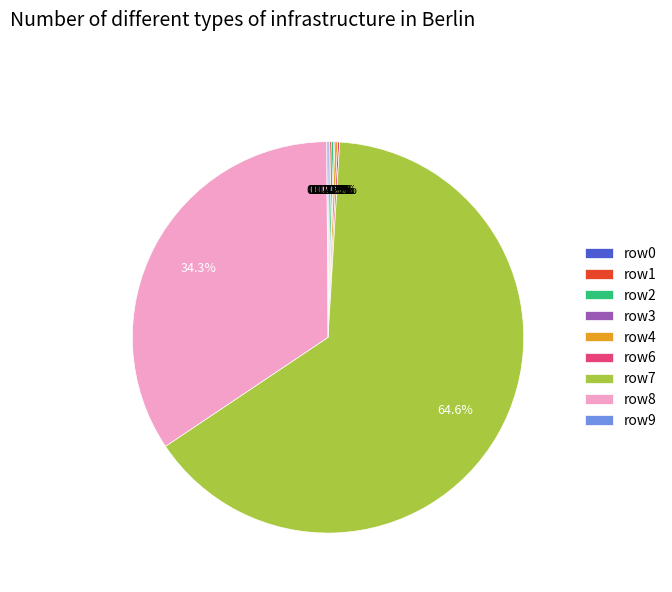

What is the majority slice?

row7